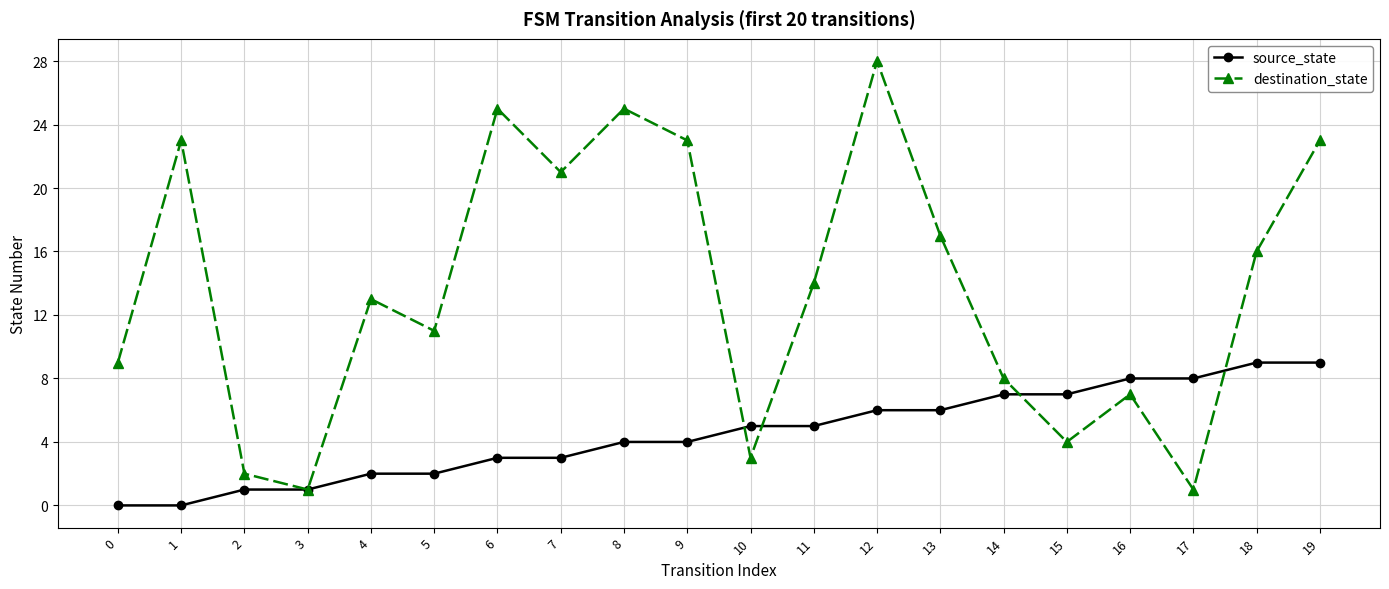

What are all the series names shown in the legend?

source_state, destination_state